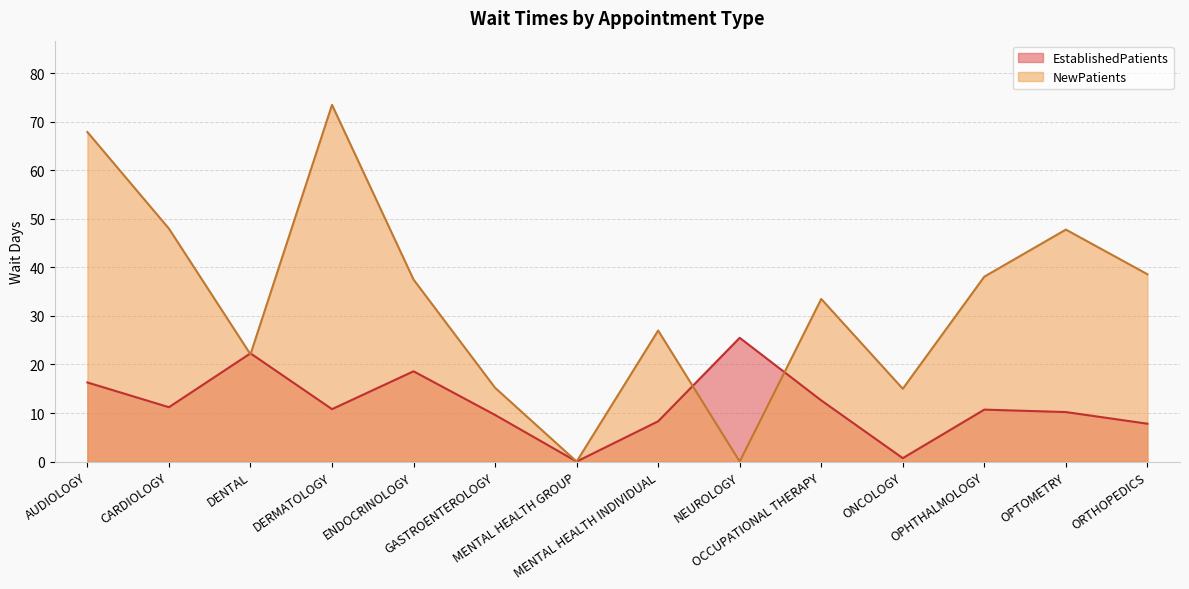

Count the number of data series in this chart.

2